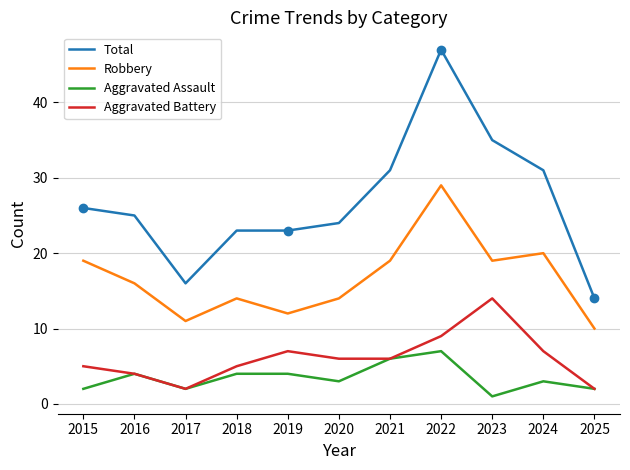

What is the spread (max minus min) of values at 2025?

12